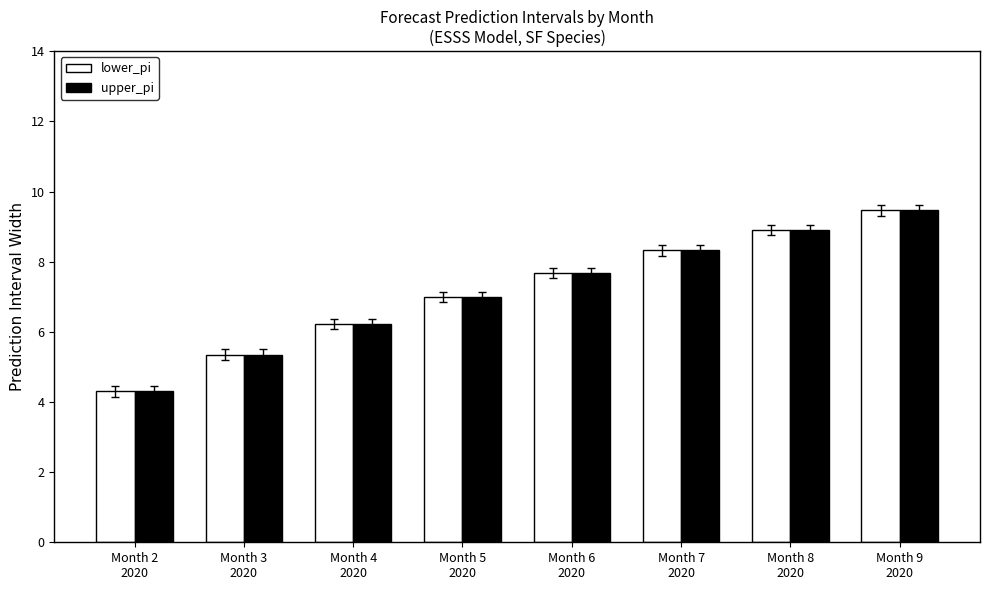

How many groups of bars are there?

8